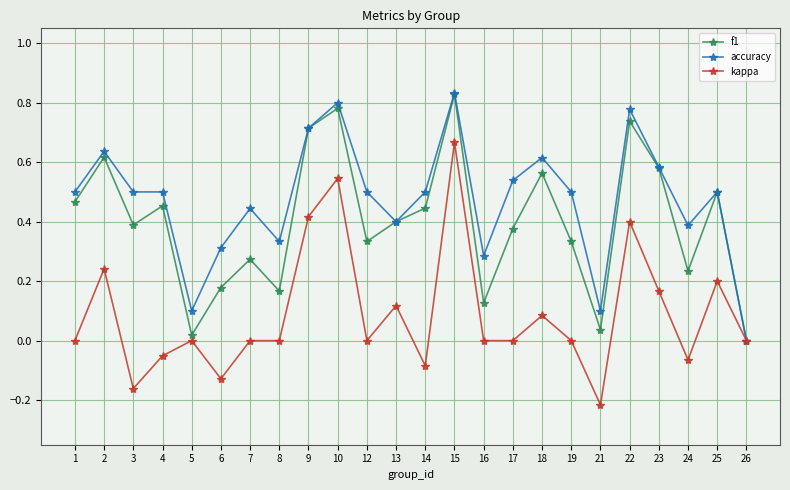

Which series changed the most between 17 and 24?

accuracy